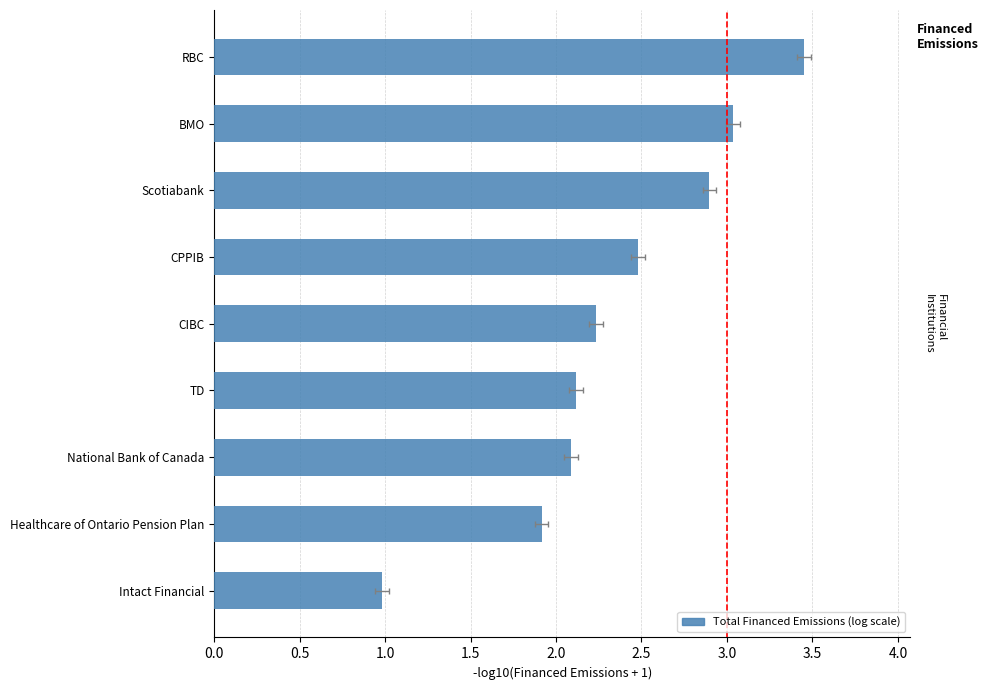

What is the minimum value shown in the chart?

1.0